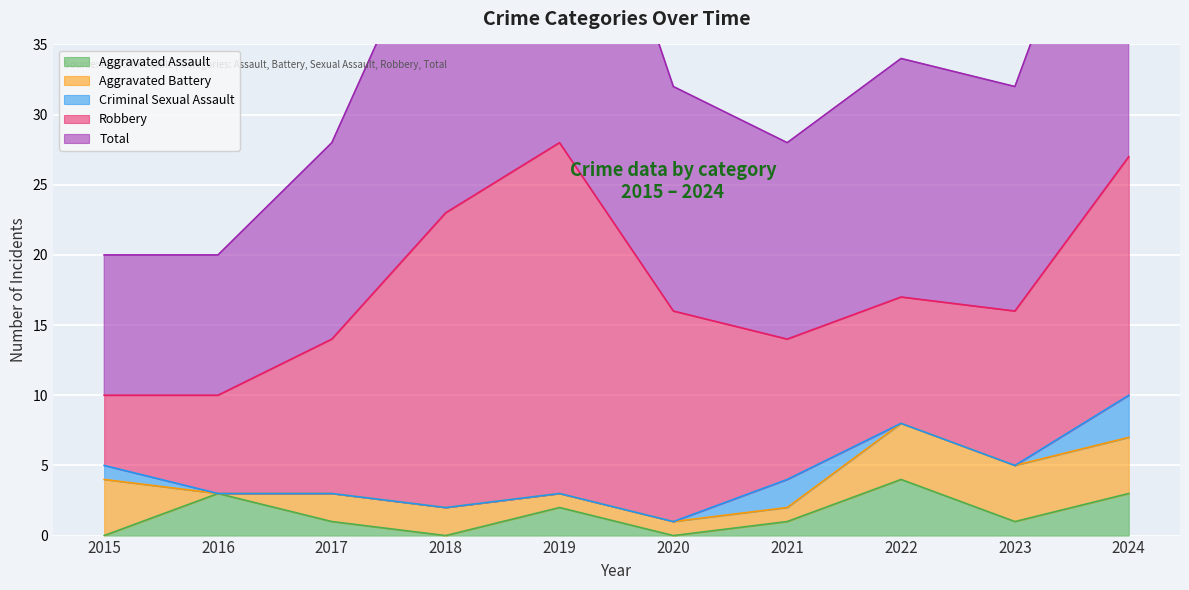

How many values in Aggravated Assault are above zero?

7